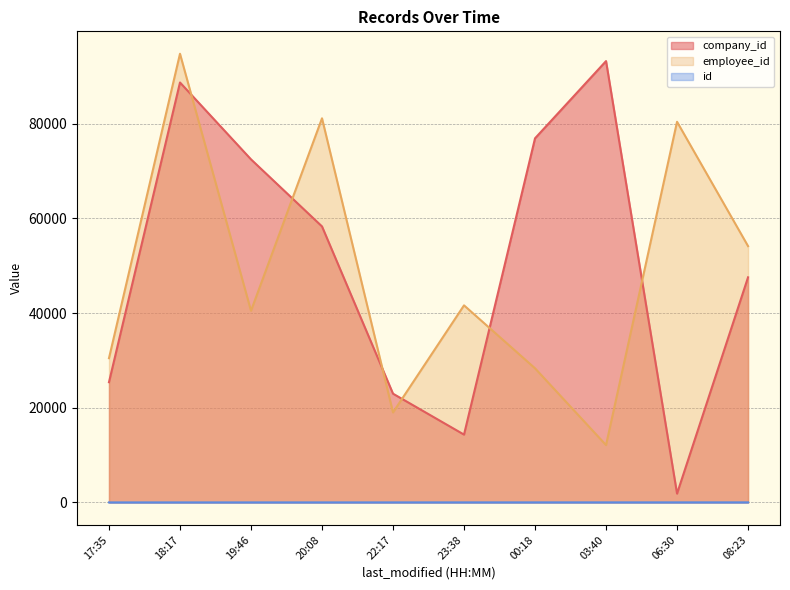

The company_id series shows 34803 at 00:18. True or false?

False